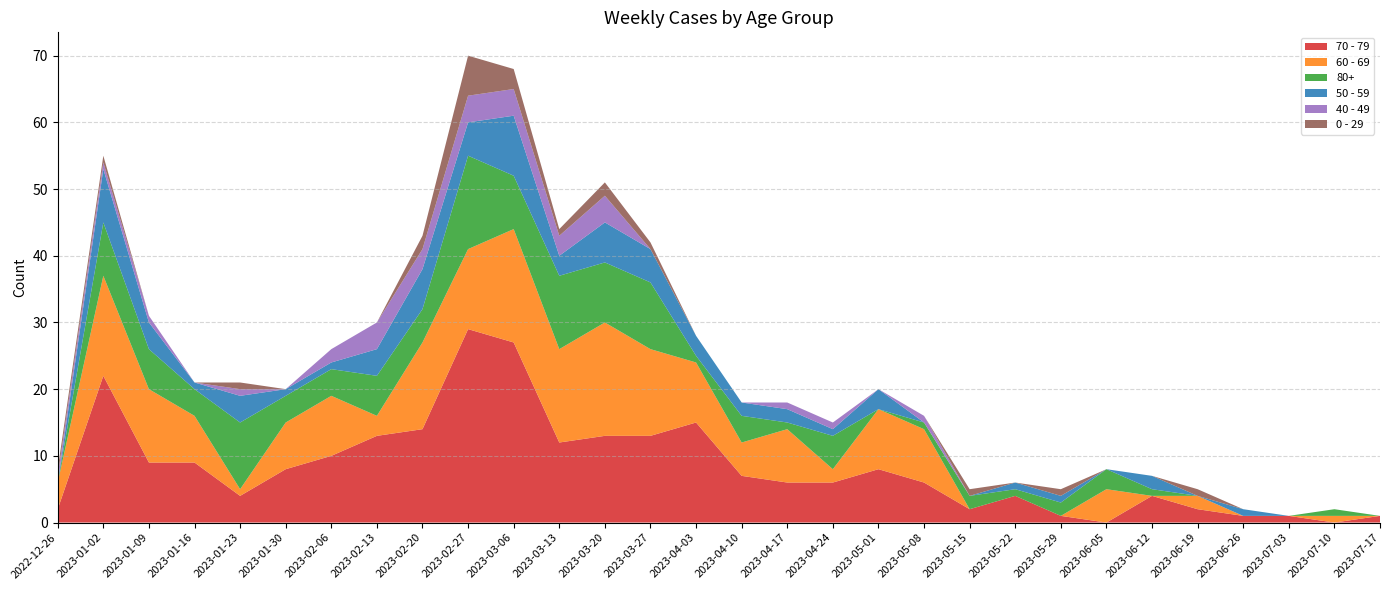

Reading right to left, extract all data points from this chart.

70 - 79: 2023-07-17=1	2023-07-10=0	2023-07-03=1	2023-06-26=1	2023-06-19=2	2023-06-12=4	2023-06-05=0	2023-05-29=1	2023-05-22=4	2023-05-15=2	2023-05-08=6	2023-05-01=8	2023-04-24=6	2023-04-17=6	2023-04-10=7	2023-04-03=15	2023-03-27=13	2023-03-20=13	2023-03-13=12	2023-03-06=27	2023-02-27=29	2023-02-20=14	2023-02-13=13	2023-02-06=10	2023-01-30=8	2023-01-23=4	2023-01-16=9	2023-01-09=9	2023-01-02=22	2022-12-26=2
60 - 69: 2023-07-17=0	2023-07-10=1	2023-07-03=0	2023-06-26=0	2023-06-19=2	2023-06-12=0	2023-06-05=5	2023-05-29=0	2023-05-22=0	2023-05-15=0	2023-05-08=8	2023-05-01=9	2023-04-24=2	2023-04-17=8	2023-04-10=5	2023-04-03=9	2023-03-27=13	2023-03-20=17	2023-03-13=14	2023-03-06=17	2023-02-27=12	2023-02-20=13	2023-02-13=3	2023-02-06=9	2023-01-30=7	2023-01-23=1	2023-01-16=7	2023-01-09=11	2023-01-02=15	2022-12-26=4
80+: 2023-07-17=0	2023-07-10=1	2023-07-03=0	2023-06-26=0	2023-06-19=0	2023-06-12=1	2023-06-05=3	2023-05-29=2	2023-05-22=1	2023-05-15=2	2023-05-08=1	2023-05-01=0	2023-04-24=5	2023-04-17=1	2023-04-10=4	2023-04-03=1	2023-03-27=10	2023-03-20=9	2023-03-13=11	2023-03-06=8	2023-02-27=14	2023-02-20=5	2023-02-13=6	2023-02-06=4	2023-01-30=4	2023-01-23=10	2023-01-16=4	2023-01-09=6	2023-01-02=8	2022-12-26=0
50 - 59: 2023-07-17=0	2023-07-10=0	2023-07-03=0	2023-06-26=1	2023-06-19=0	2023-06-12=2	2023-06-05=0	2023-05-29=1	2023-05-22=1	2023-05-15=0	2023-05-08=0	2023-05-01=3	2023-04-24=1	2023-04-17=2	2023-04-10=2	2023-04-03=3	2023-03-27=5	2023-03-20=6	2023-03-13=3	2023-03-06=9	2023-02-27=5	2023-02-20=6	2023-02-13=4	2023-02-06=1	2023-01-30=1	2023-01-23=4	2023-01-16=1	2023-01-09=4	2023-01-02=8	2022-12-26=0
40 - 49: 2023-07-17=0	2023-07-10=0	2023-07-03=0	2023-06-26=0	2023-06-19=0	2023-06-12=0	2023-06-05=0	2023-05-29=0	2023-05-22=0	2023-05-15=0	2023-05-08=1	2023-05-01=0	2023-04-24=1	2023-04-17=1	2023-04-10=0	2023-04-03=0	2023-03-27=0	2023-03-20=4	2023-03-13=3	2023-03-06=4	2023-02-27=4	2023-02-20=3	2023-02-13=4	2023-02-06=2	2023-01-30=0	2023-01-23=1	2023-01-16=0	2023-01-09=1	2023-01-02=1	2022-12-26=1
0 - 29: 2023-07-17=0	2023-07-10=0	2023-07-03=0	2023-06-26=0	2023-06-19=1	2023-06-12=0	2023-06-05=0	2023-05-29=1	2023-05-22=0	2023-05-15=1	2023-05-08=0	2023-05-01=0	2023-04-24=0	2023-04-17=0	2023-04-10=0	2023-04-03=0	2023-03-27=1	2023-03-20=2	2023-03-13=1	2023-03-06=3	2023-02-27=6	2023-02-20=2	2023-02-13=0	2023-02-06=0	2023-01-30=0	2023-01-23=1	2023-01-16=0	2023-01-09=0	2023-01-02=1	2022-12-26=1